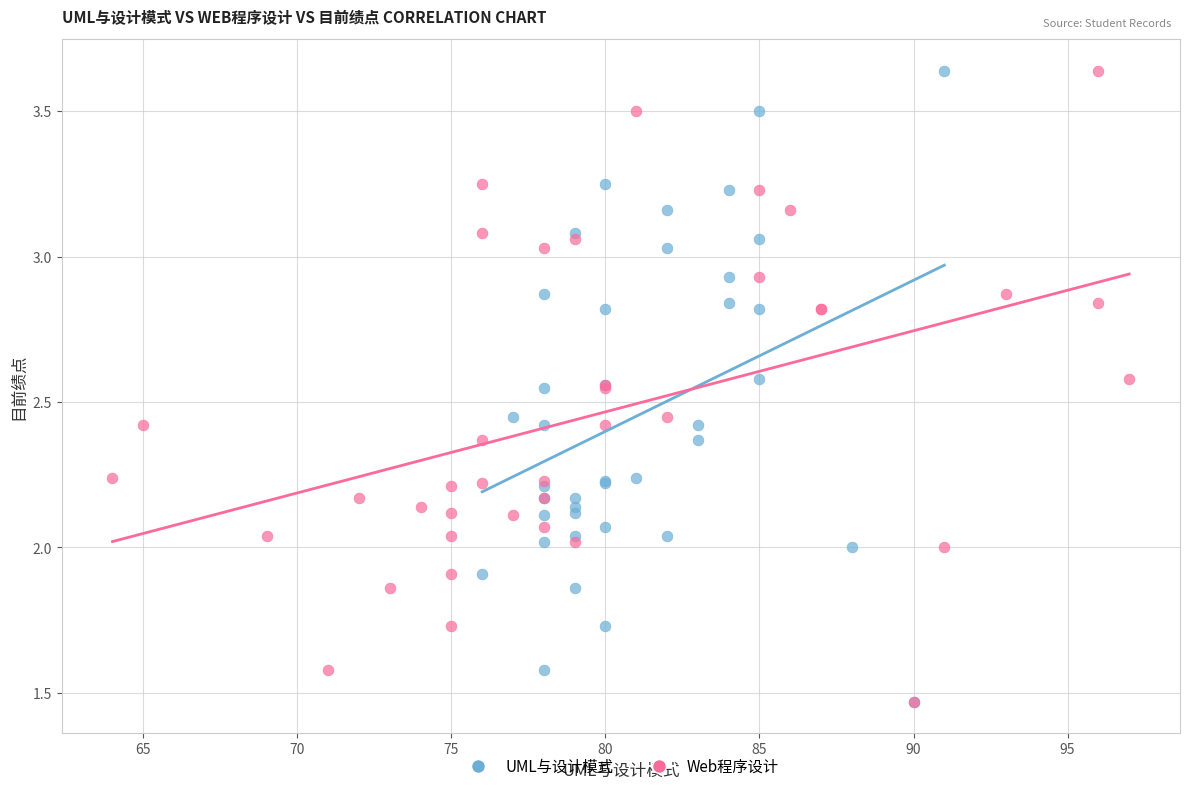

What are all the series names shown in the legend?

UML与设计模式, Web程序设计